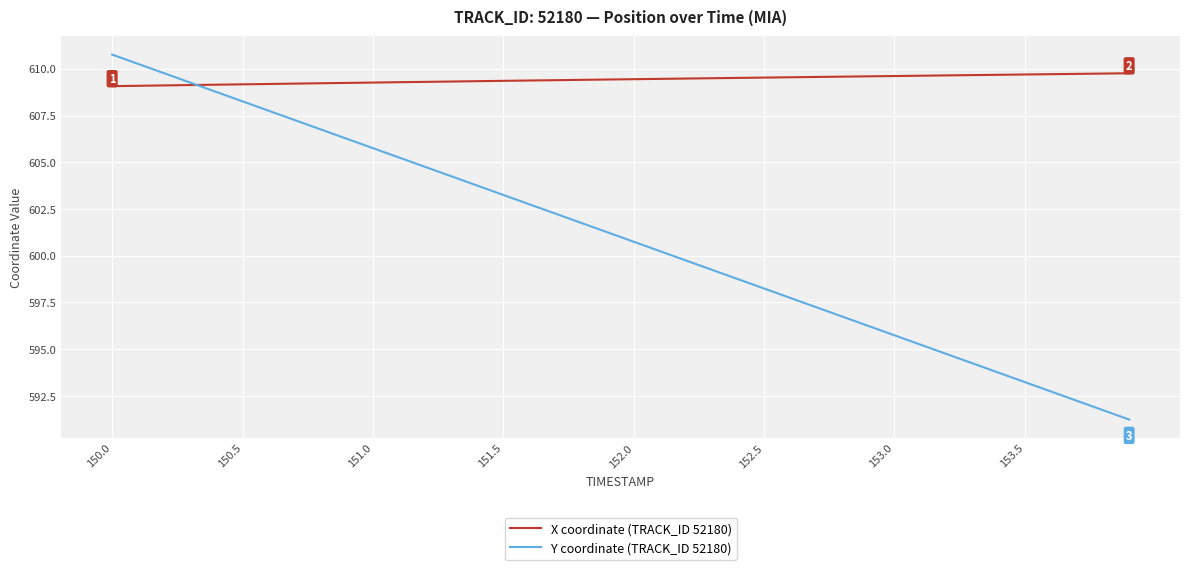

What is the minimum value shown in the chart?

591.2